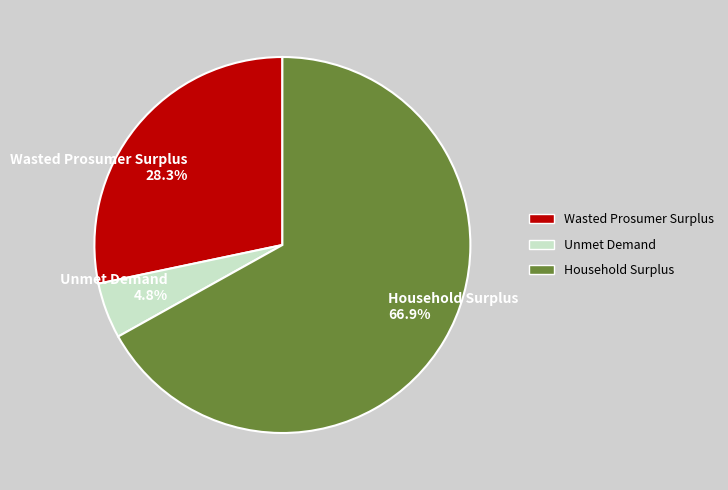

Combined, do Wasted Prosumer Surplus and Unmet Demand account for over 50%?

No